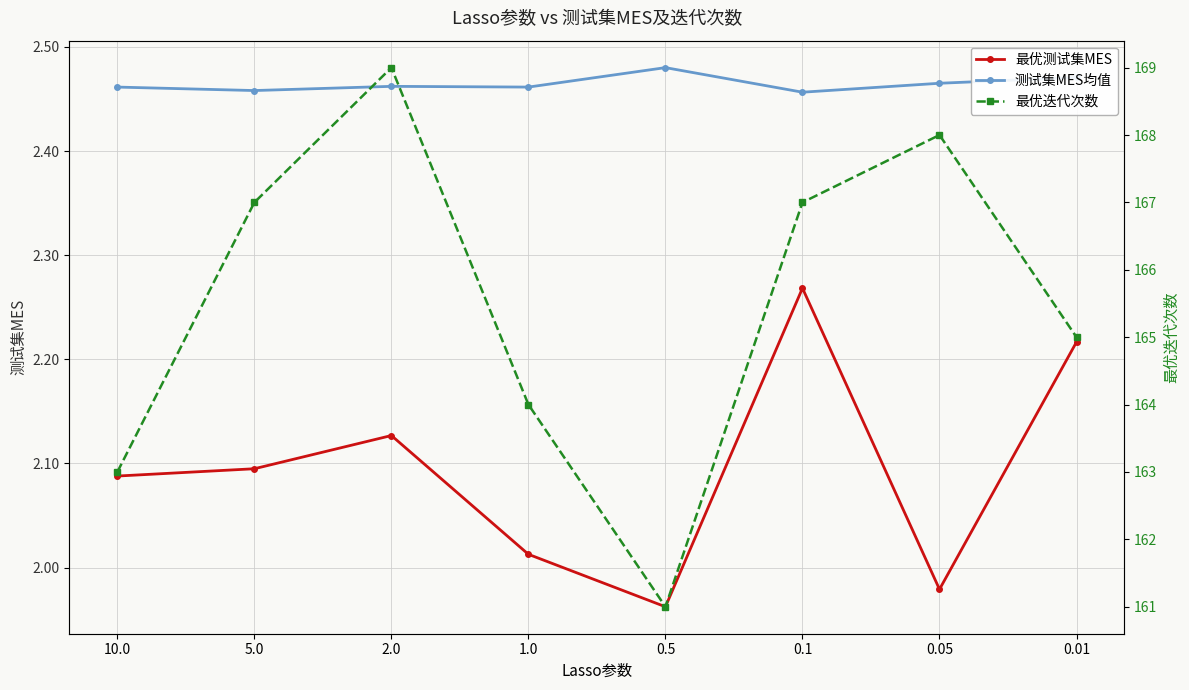

The value of 最优测试集MES at 2.0 is 2.1. True or false?

True